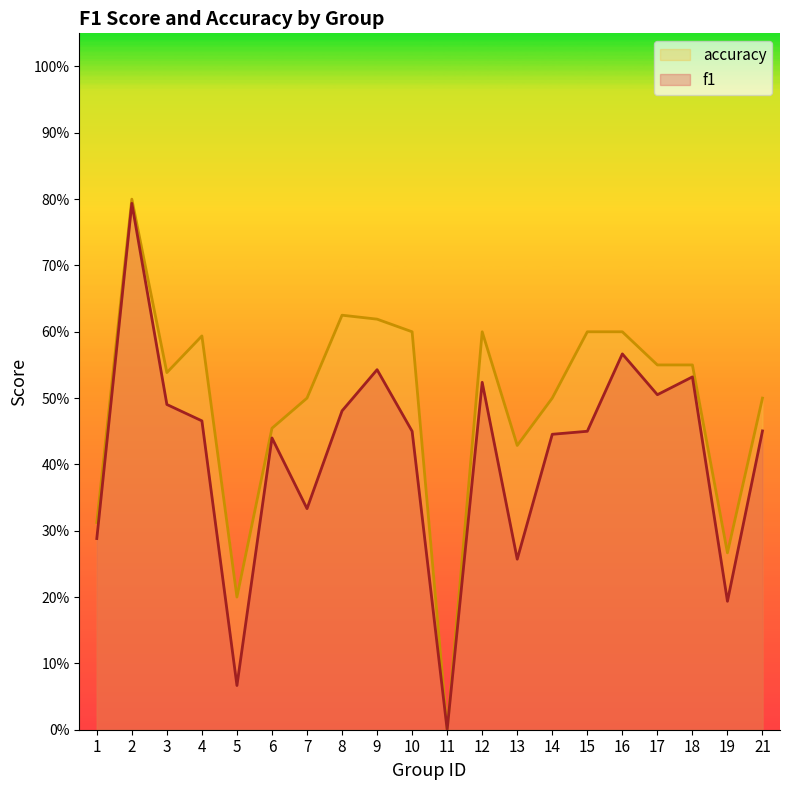

The value of f1 at 18 is 0.7. True or false?

False